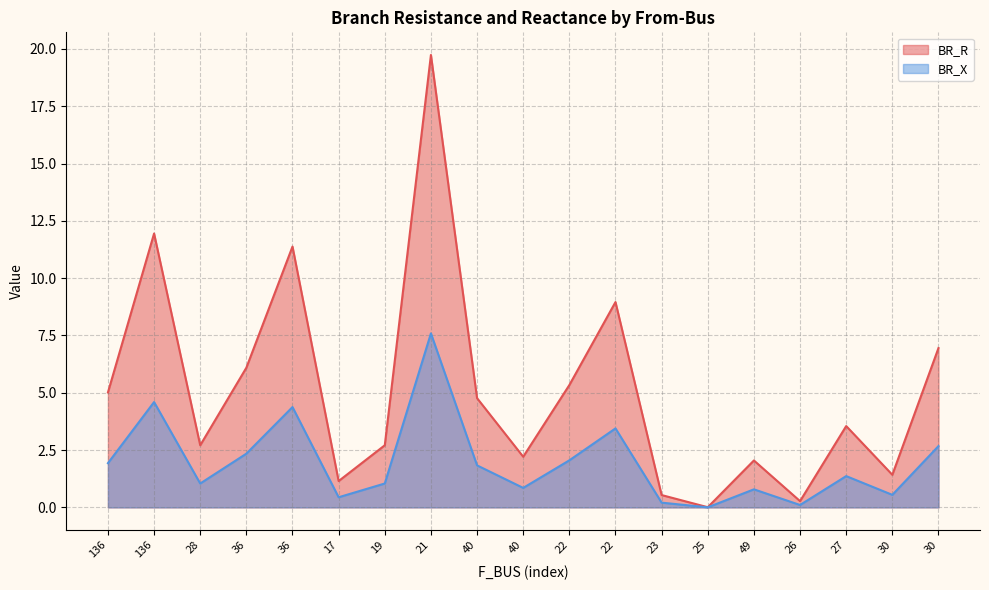

Count the number of data series in this chart.

2